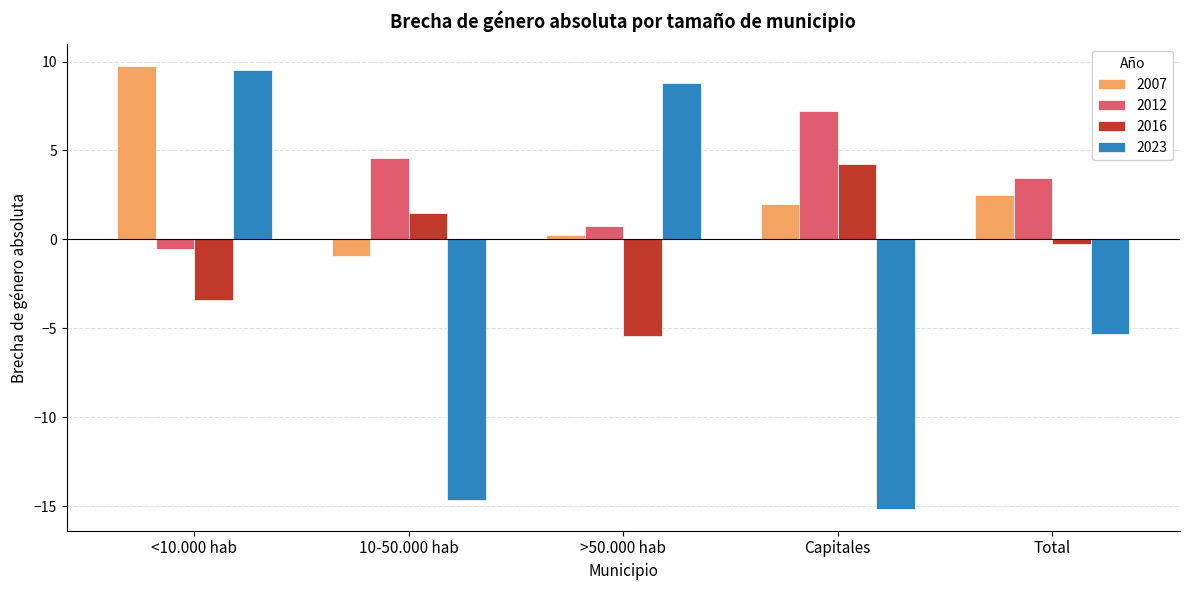

At which label is 2016 closest to 0?

Total